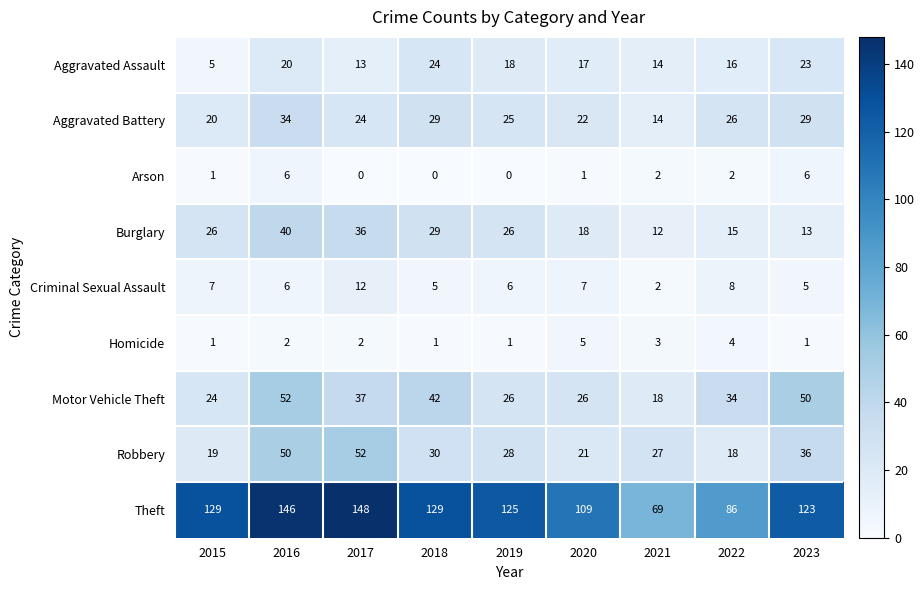

What is the approximate value of Theft at 2016?

146